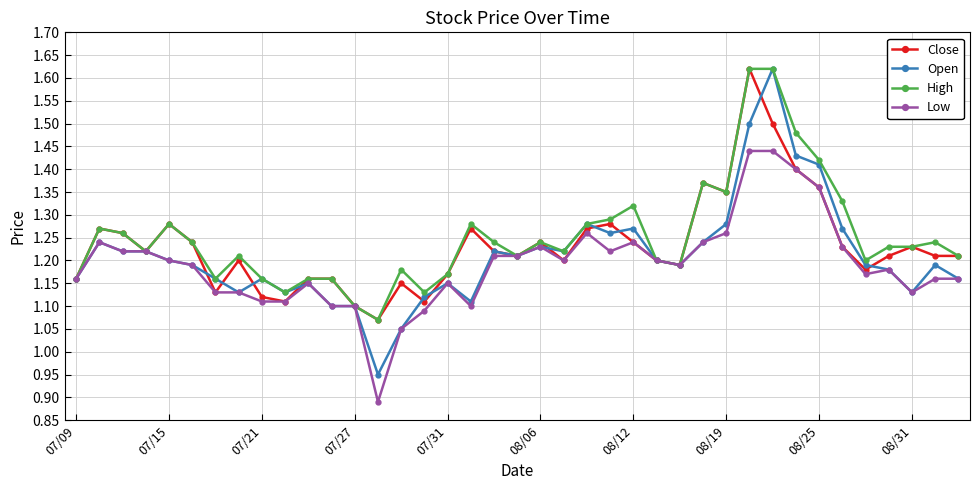

Which series has the widest spread of values?

Open